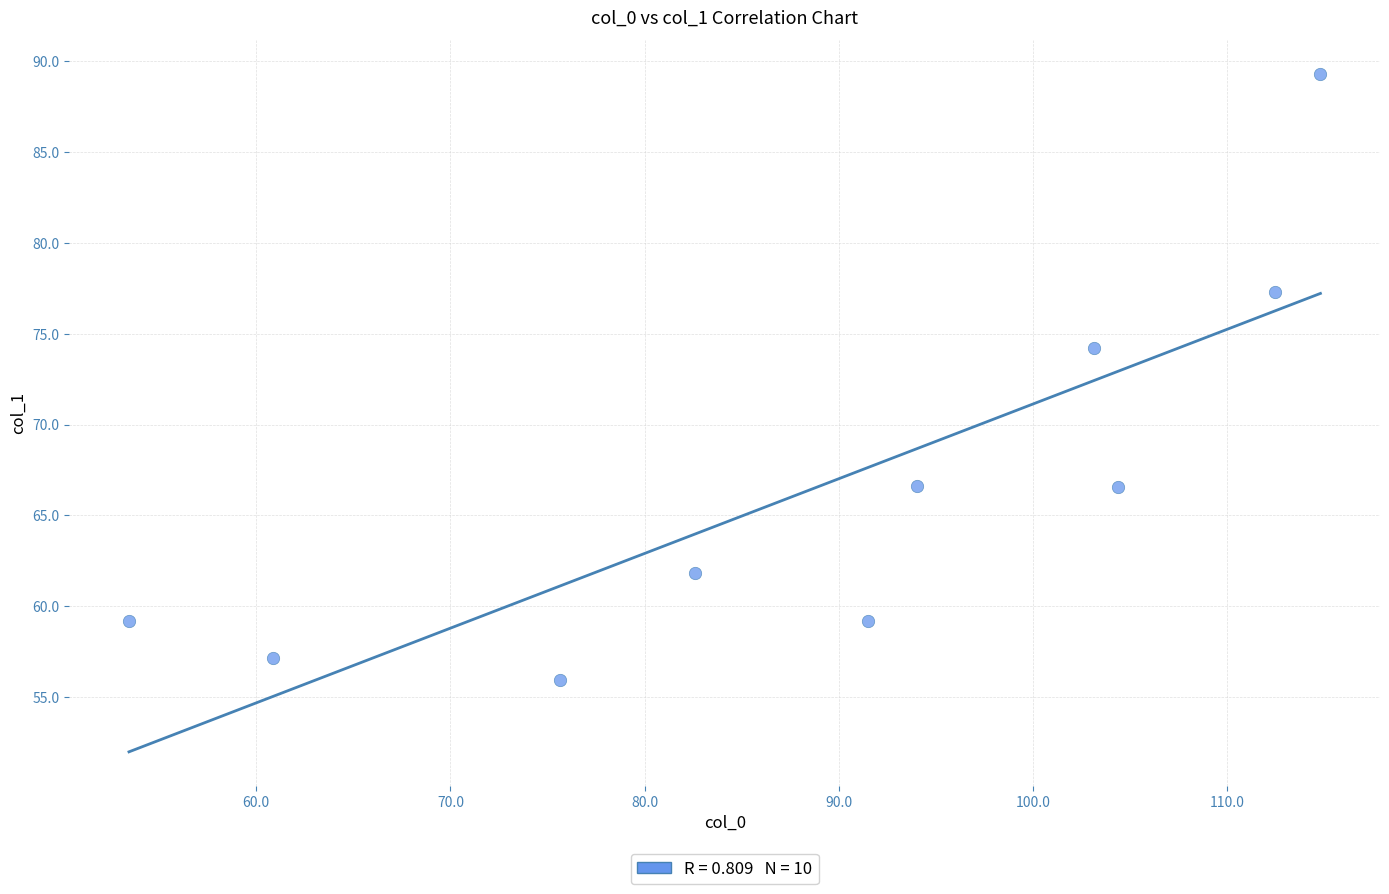

What is the average Y value?

66.7